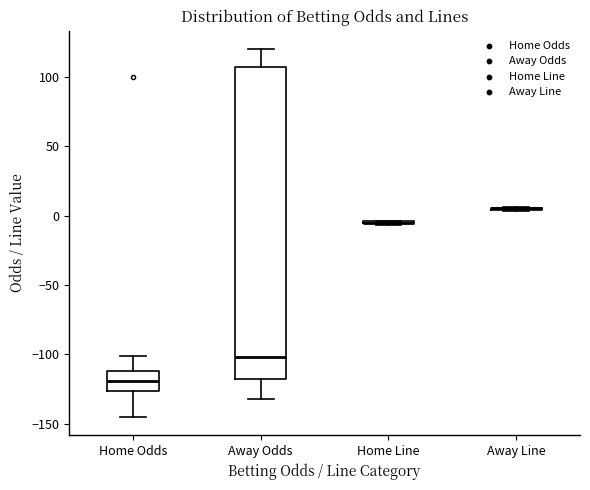

Where does the upper whisker of the box for Home Odds end on the y-axis? The values are not printed on the chart, so give them approximately, as read against the axis.

-100